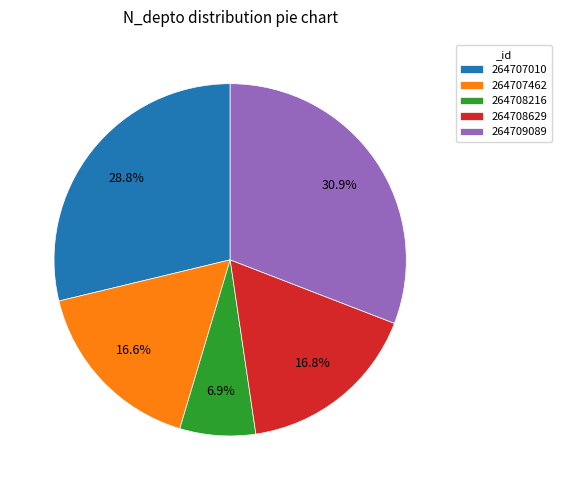

Is 264708629 the majority of the pie?

No